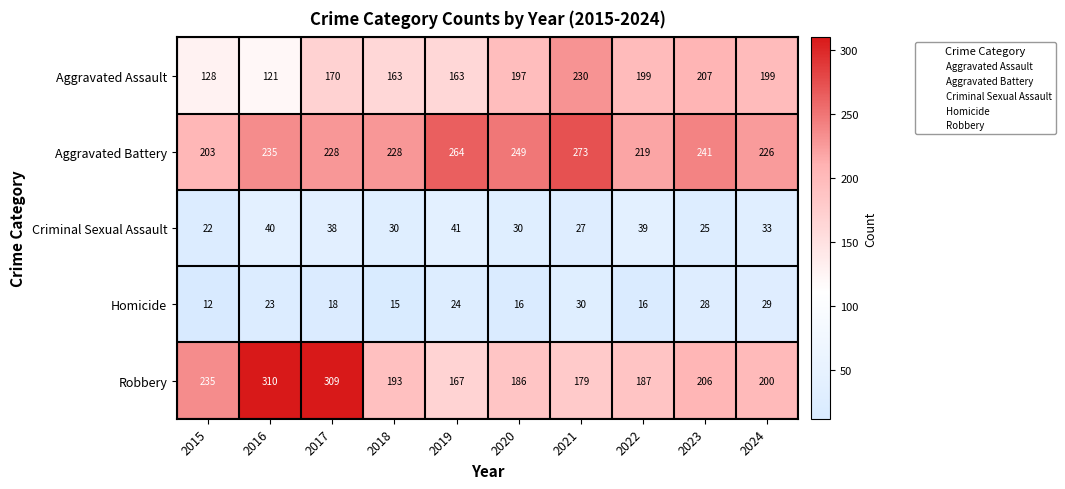

How many categories are shown in the chart?

10